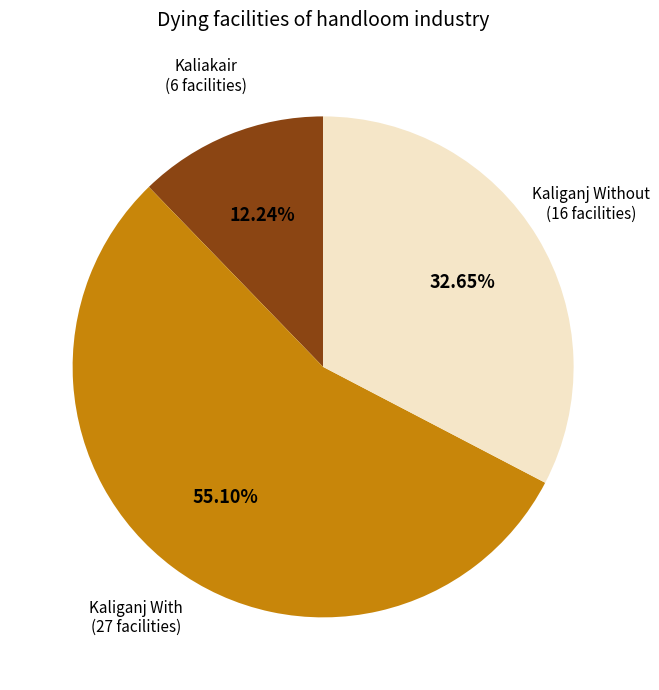

To the nearest percent, what is the average slice percentage?

33%